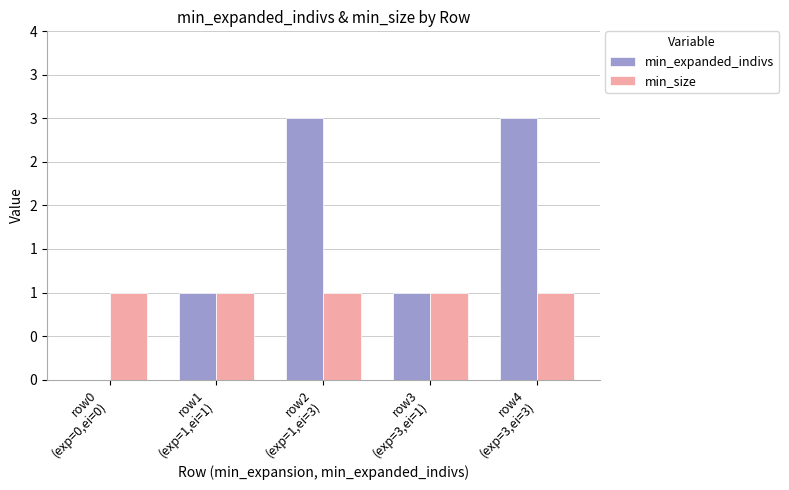

What are all the series names shown in the legend?

min_expanded_indivs, min_size